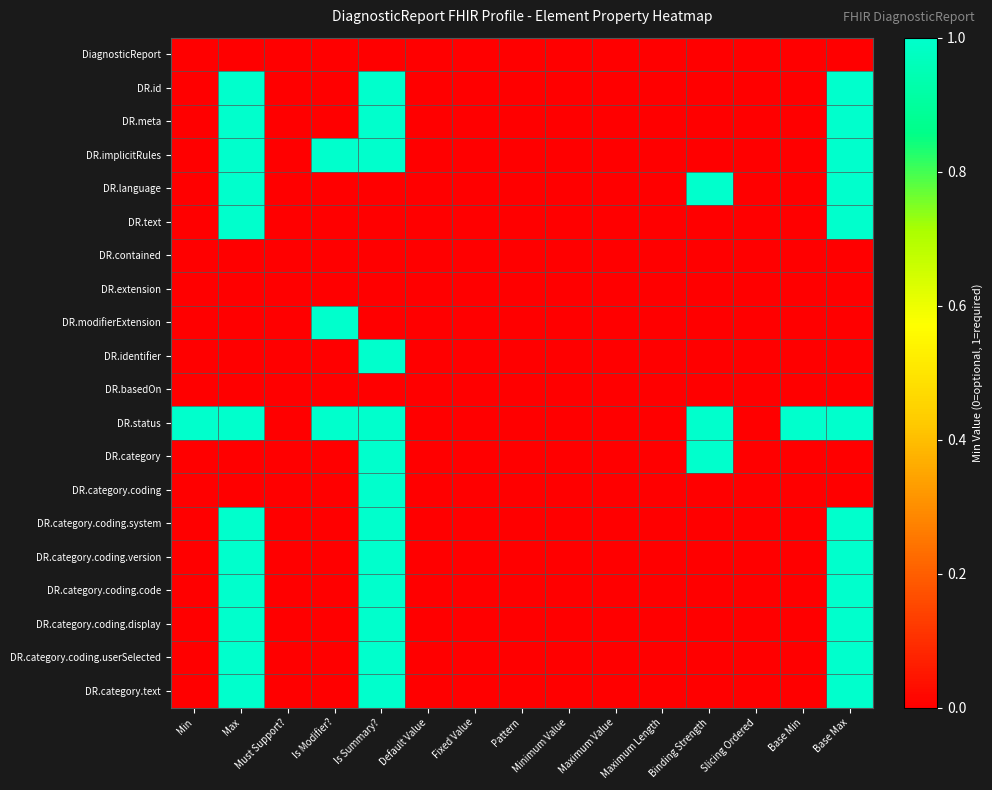

List the series in order of their peak value, highest first.

DR.id, DR.meta, DR.implicitRules, DR.language, DR.text, DR.modifierExtension, DR.identifier, DR.status, DR.category, DR.category.coding, DR.category.coding.system, DR.category.coding.version, DR.category.coding.code, DR.category.coding.display, DR.category.coding.userSelected, DR.category.text, DiagnosticReport, DR.contained, DR.extension, DR.basedOn